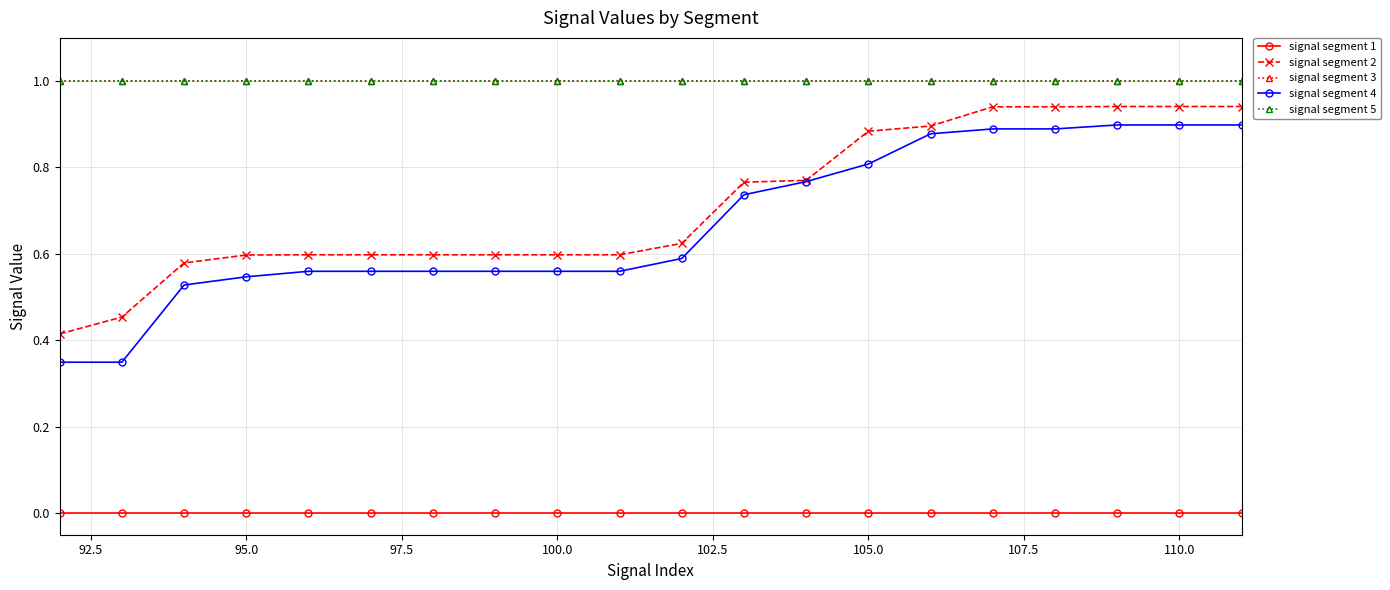

What is the maximum value for signal segment 2?

0.9